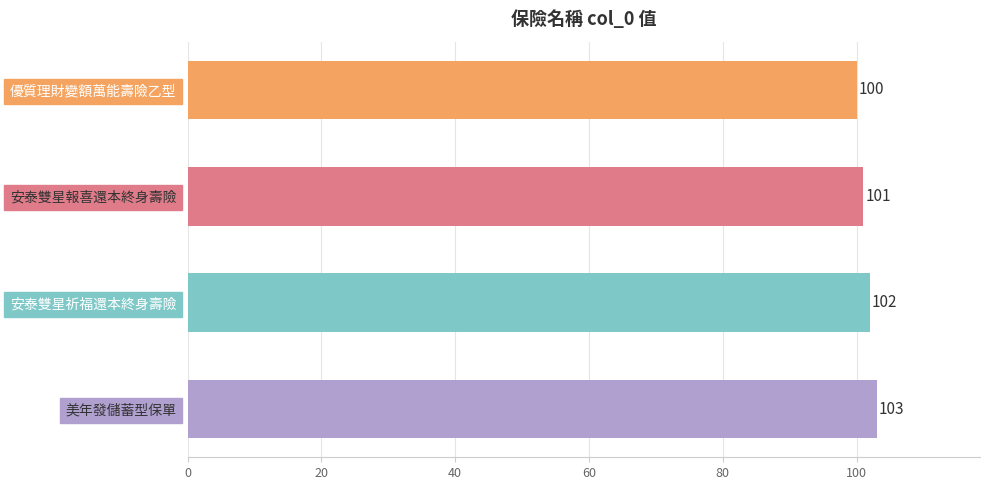

At which label is the value closest to 101?

安泰雙星報喜還本終身壽險